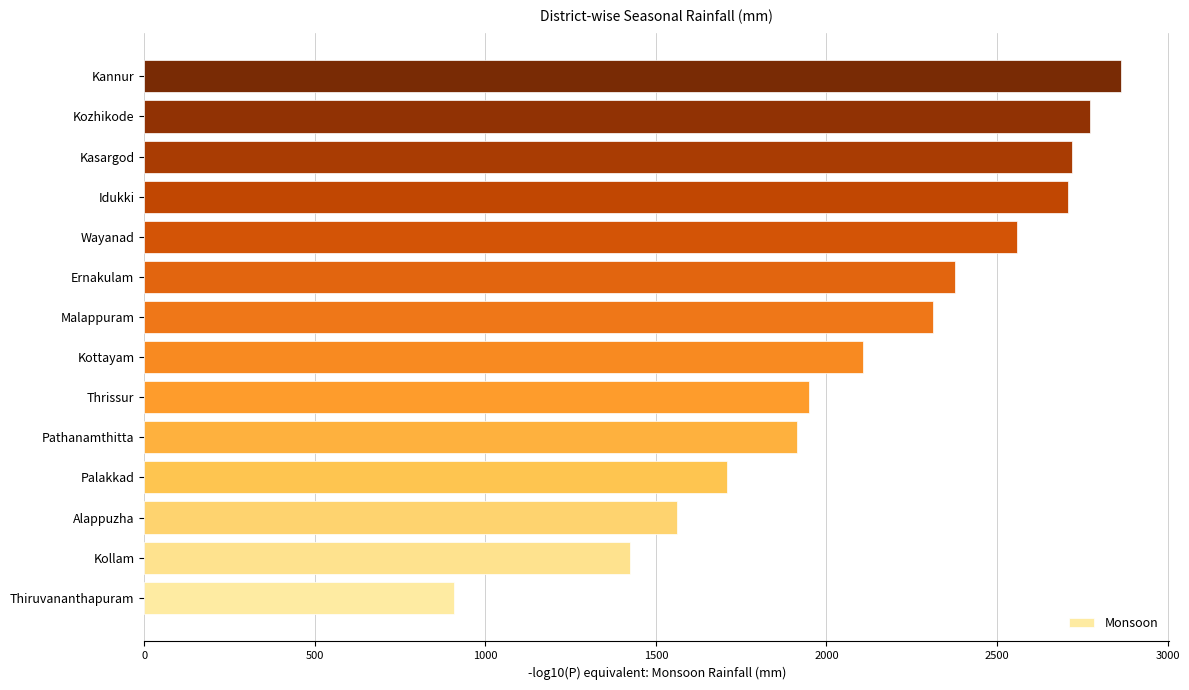

Approximately how many times larger is the value at Kollam compared to Pathanamthitta?

0.7